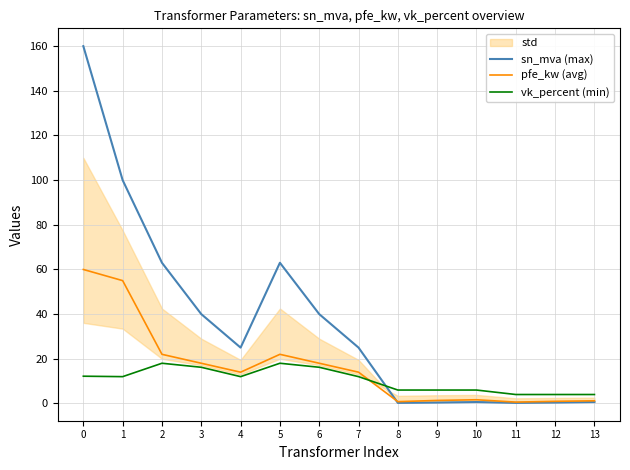

What is the highest value of the sn_mva (max) series?

160.0